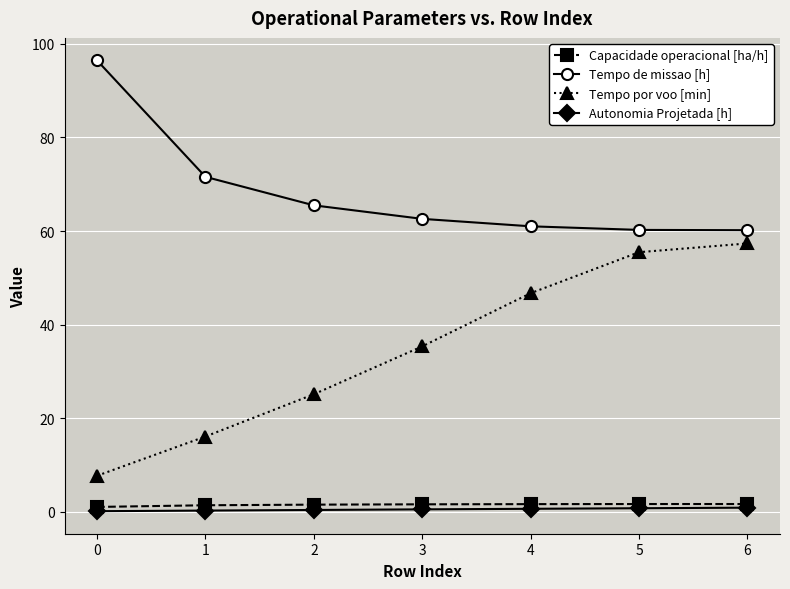

Rank the series at 4 from lowest to highest value.

Autonomia Projetada [h], Capacidade operacional [ha/h], Tempo por voo [min], Tempo de missao [h]